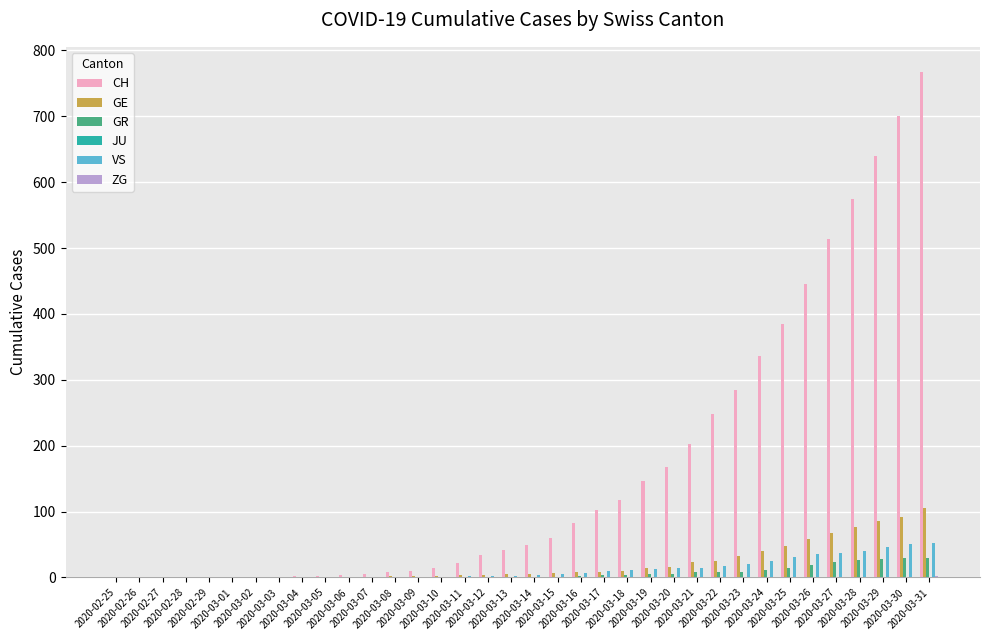

What is the highest value of the VS series?

53